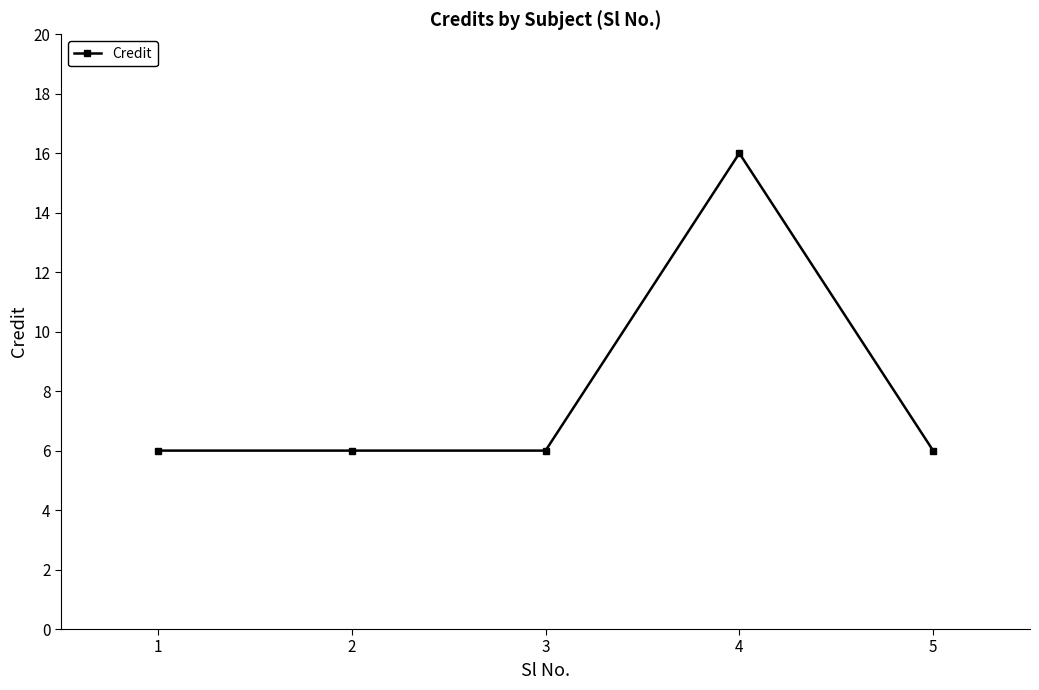

Approximately how many times larger is the value at 3 compared to 2?

1.0